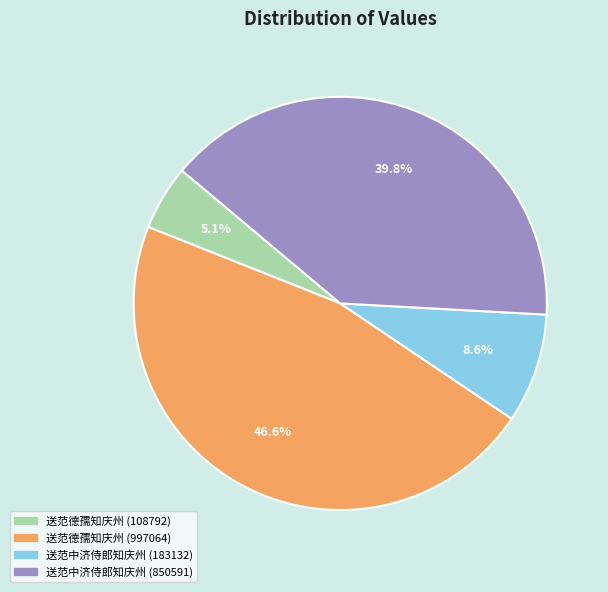

Is it true that 送范中济侍郎知庆州 (850591) is 34% of the pie?

False